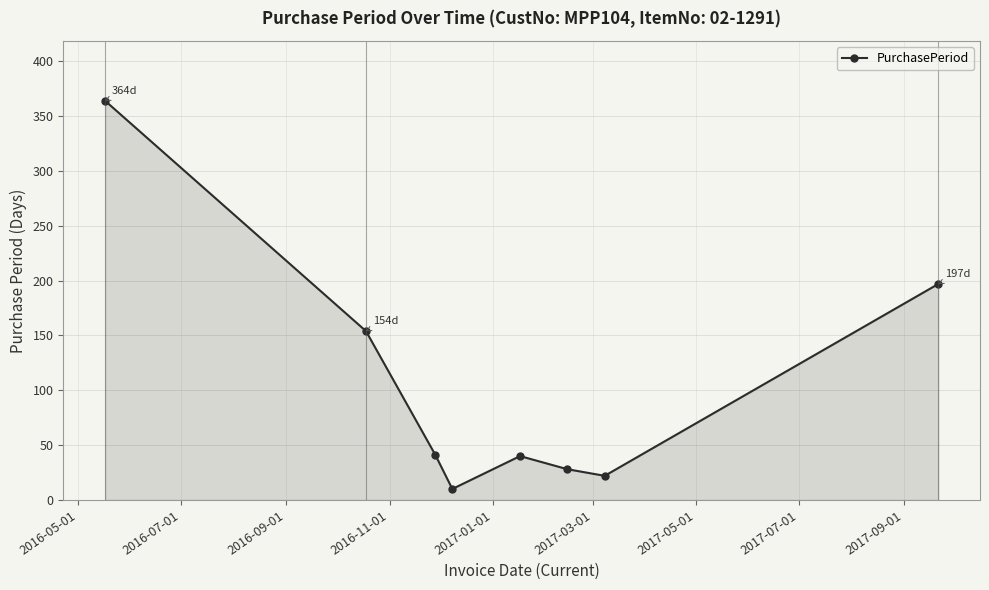

How many points are higher than both their immediate neighbors (excluding endpoints)?

1